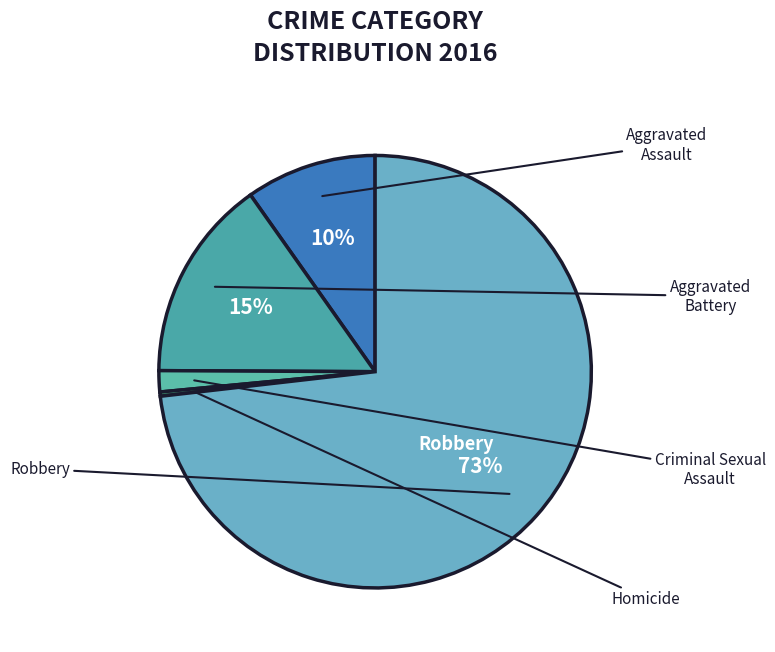

Which slice is the largest?

Robbery